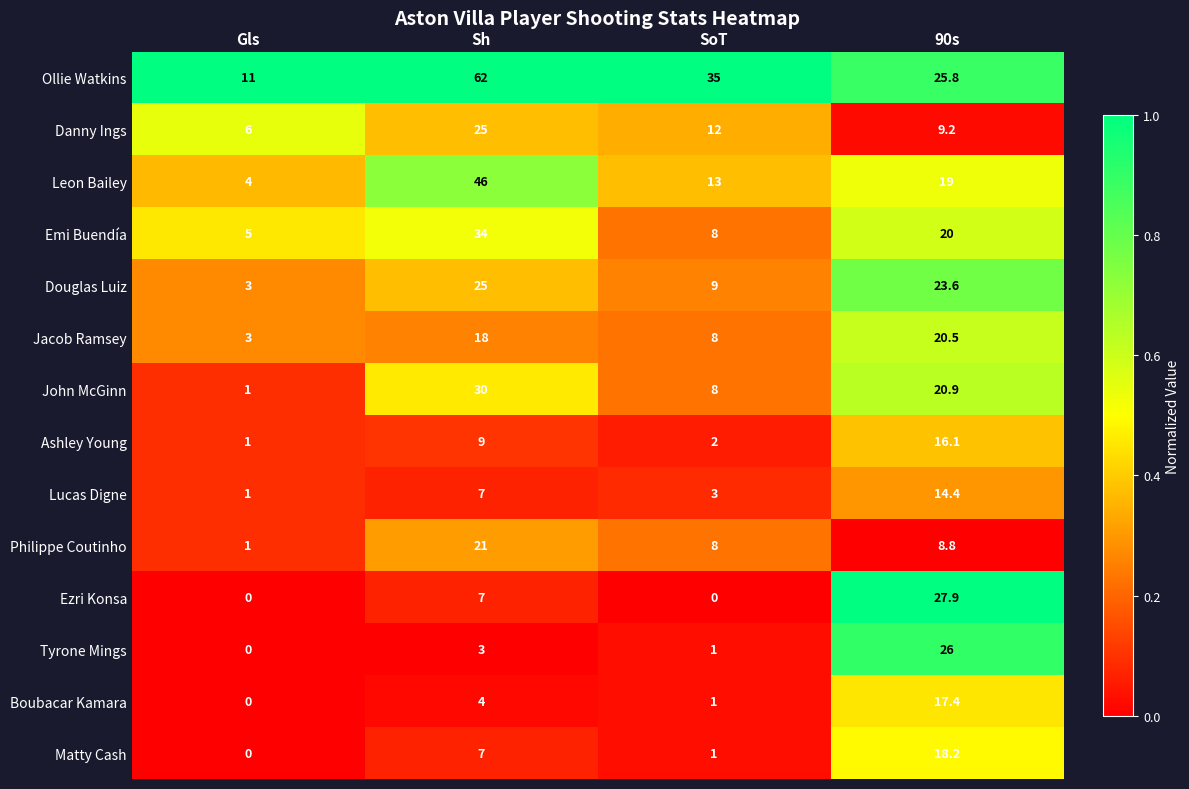

What is the sum of the Philippe Coutinho values at 90s and Gls?

9.8